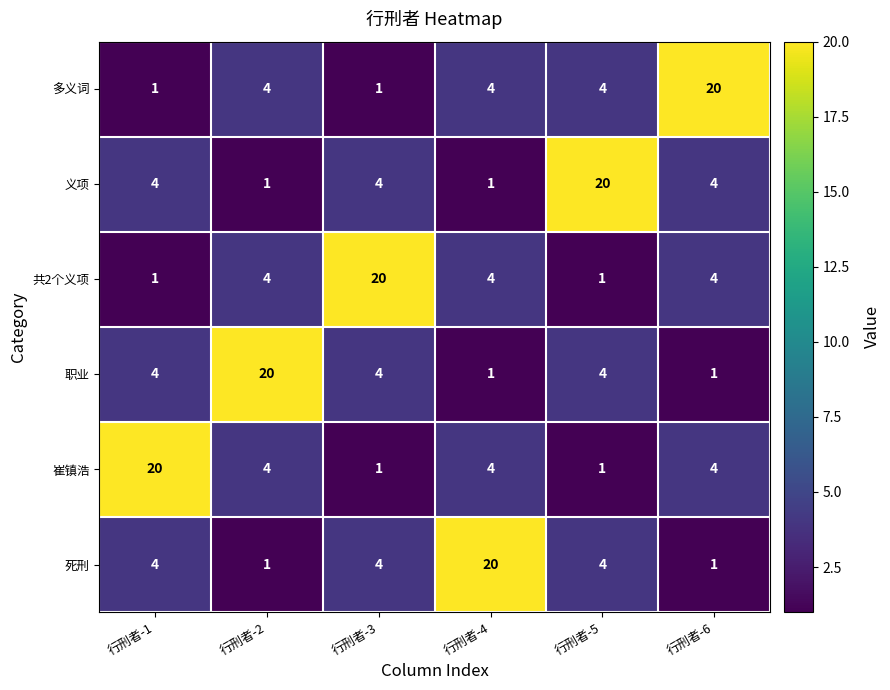

The value of 职业 at 行刑者-5 is 4. True or false?

True